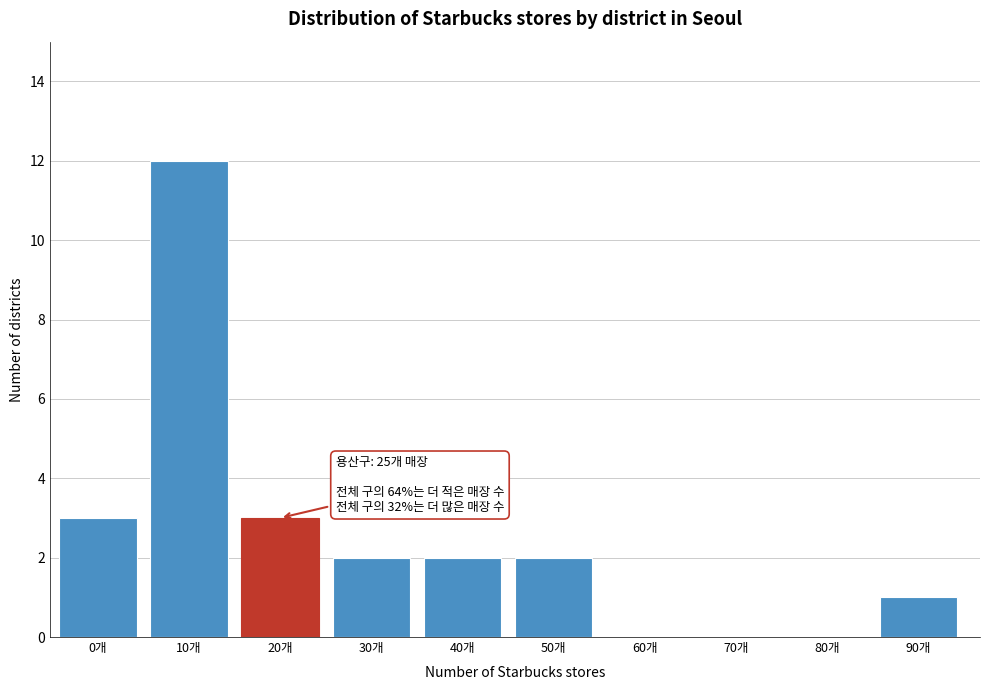

Reading right to left, what are all the values shown in this chart?

90개=1	80개=0	70개=0	60개=0	50개=2	40개=2	30개=2	20개=3	10개=12	0개=3